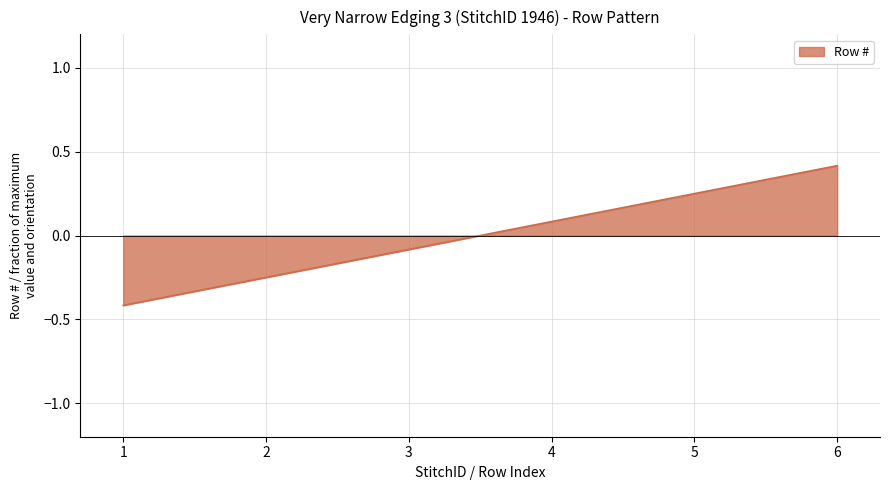

List the labels in order of value, smallest first.

1, 2, 3, 4, 5, 6